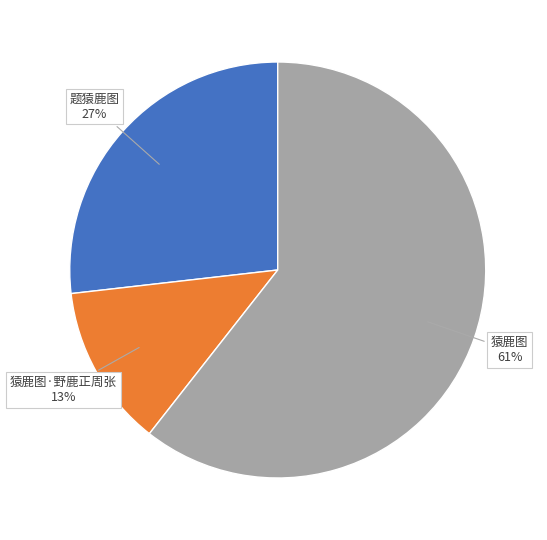

Is it true that 题猿鹿图 is 27% of the pie?

True